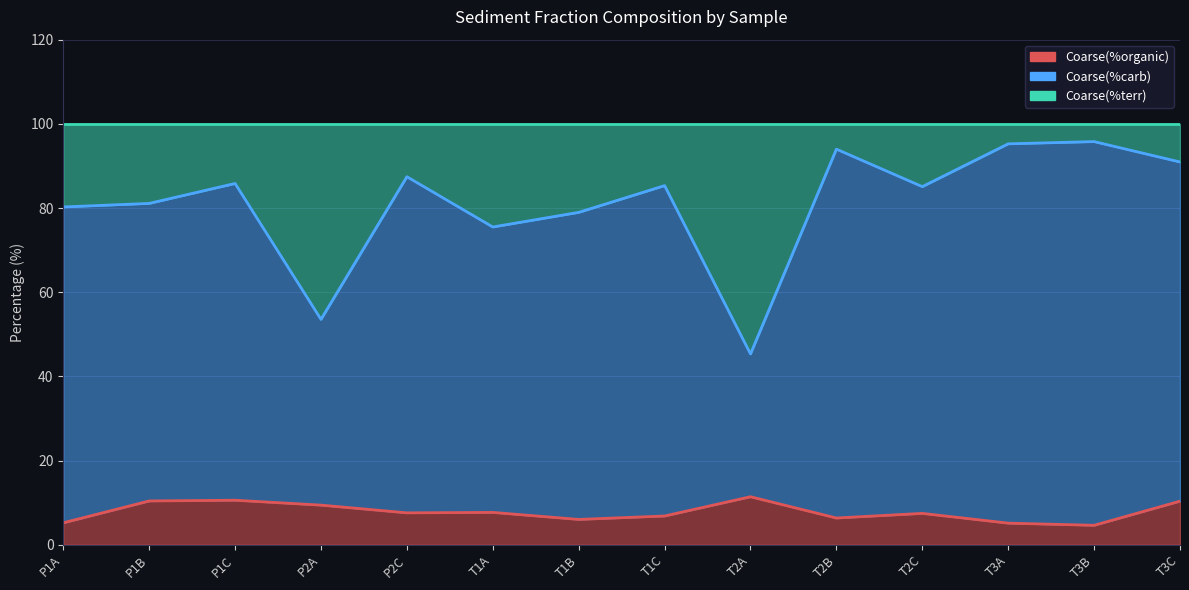

What is the difference between the second highest and minimum values in the Coarse(%organic) series?

6.0